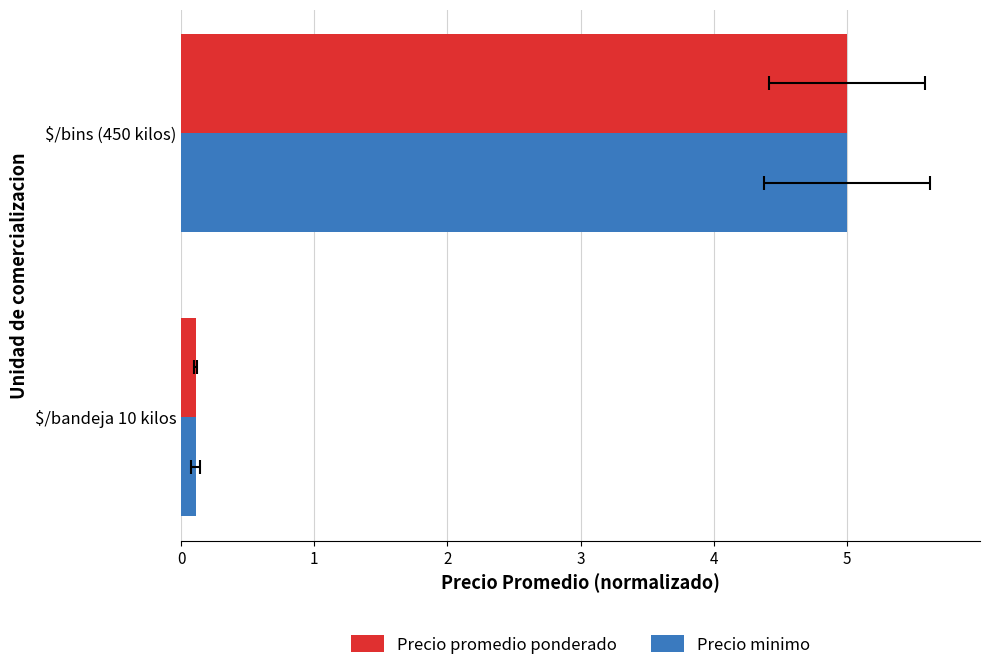

At $/bins (450 kilos), list the series in order from largest to smallest.

Precio promedio ponderado, Precio minimo